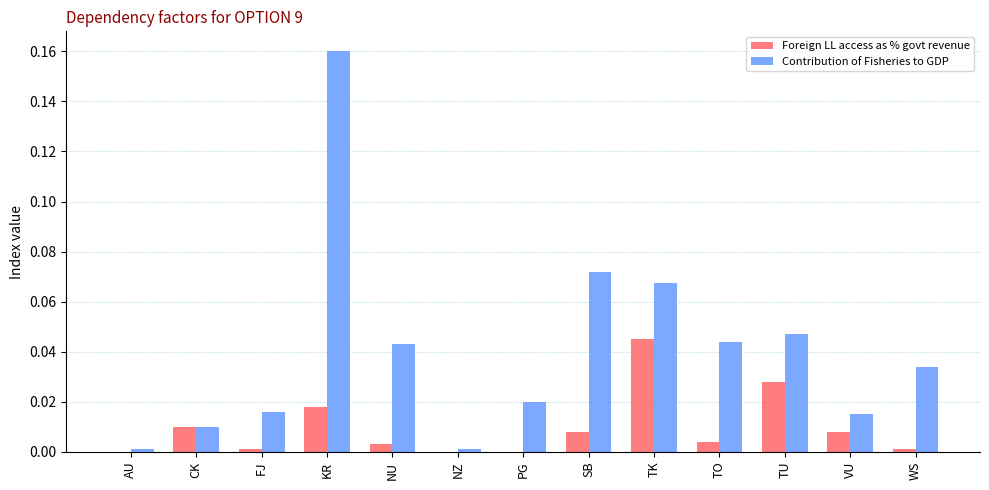

Is the value of Foreign LL access as % govt revenue at KR greater than the value of Contribution of Fisheries to GDP at AU?

Yes